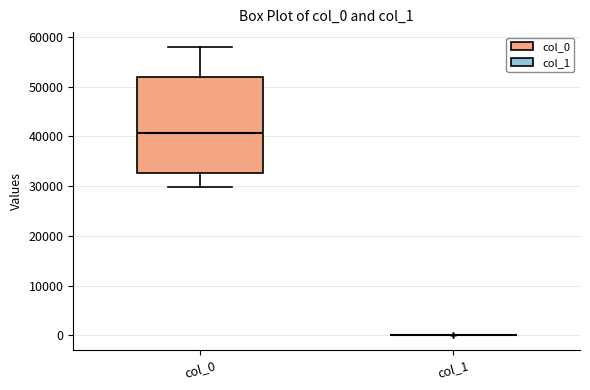

Reading left to right, transcribe this box plot: for each box, give where its median line is, the range the box spans, and where its two whiskers end, as read against the y-axis. The values are not printed on the chart, so give them approximately, as read against the axis.

col_0: median 41000, box 33000 to 52000, whiskers 30000 to 58000
col_1: box collapsed to a line at 0, whiskers 0 to 0